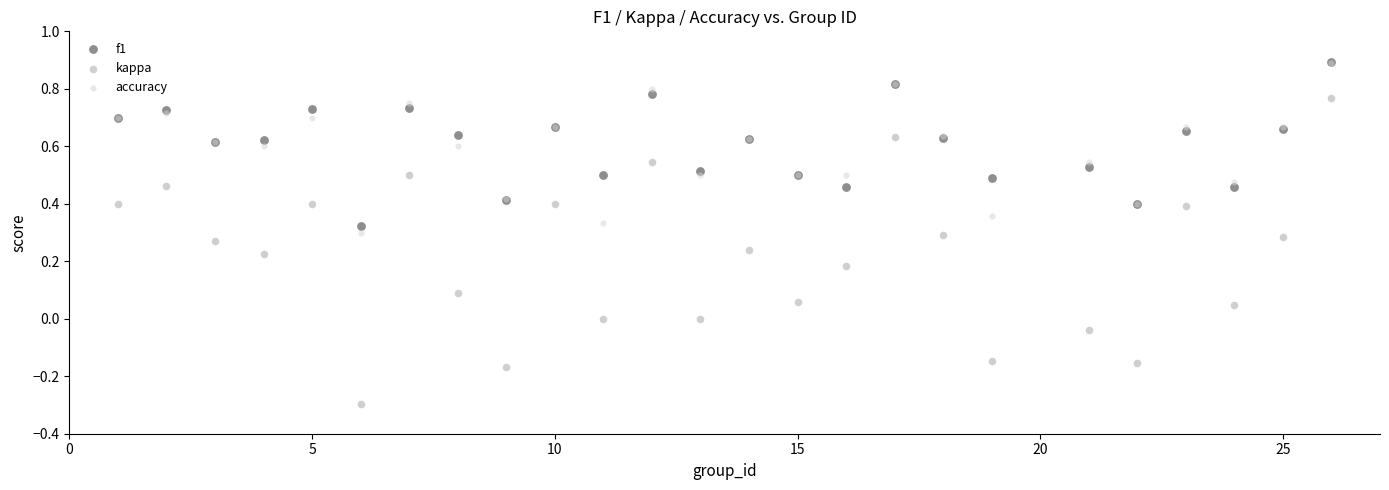

Which series has the widest spread of Y values?

kappa